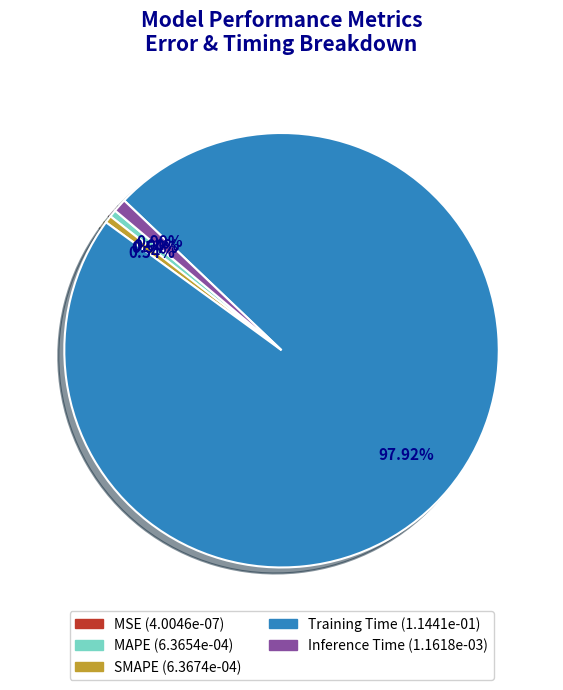

To the nearest percent, what is the combined percentage of MAPE and Training Time?

98%